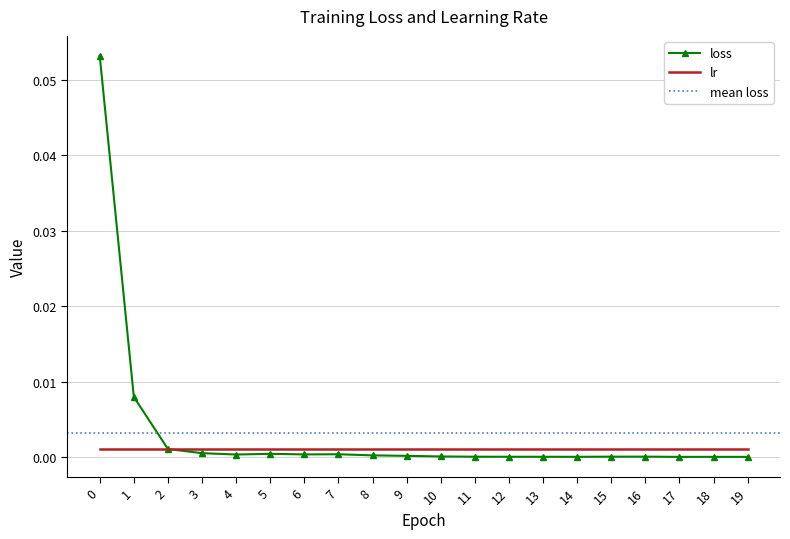

True or false: the data shows 0.0 at 13.

True